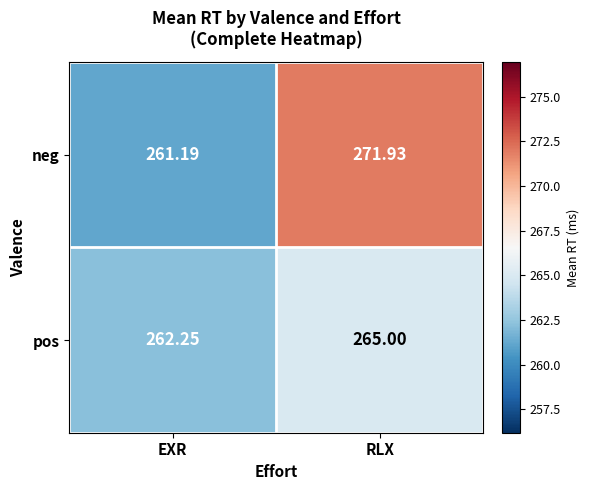

Where does the neg series first go above 271?

RLX